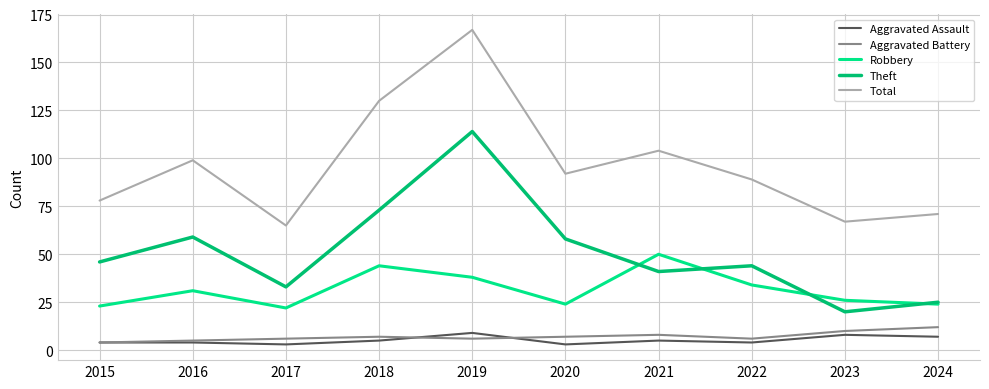

Is the value of Aggravated Battery at 2024 greater than the value of Robbery at 2015?

No